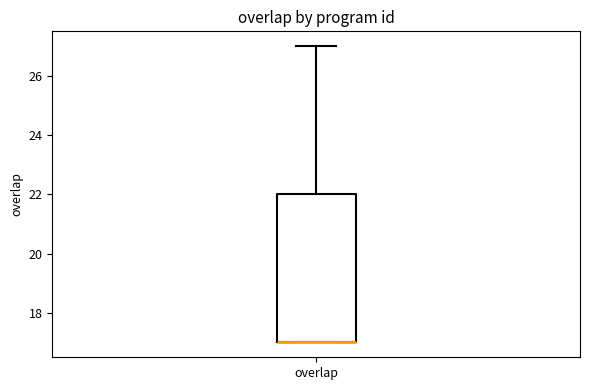

Read this box plot against the y-axis: the position of the median line, the range covered by the box, and the ends of both whiskers. The values are not printed on the chart, so give them approximately, as read against the axis.

median 17 (drawn on the box's lower edge), box 17 to 22, whiskers 17 to 27